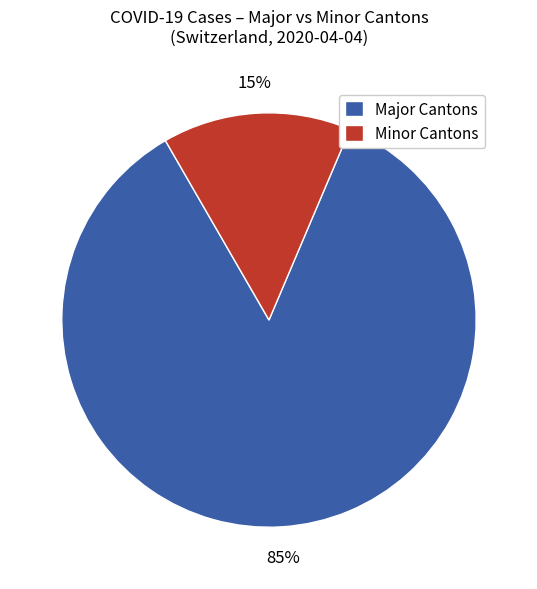

Count the number of slices in the pie.

2